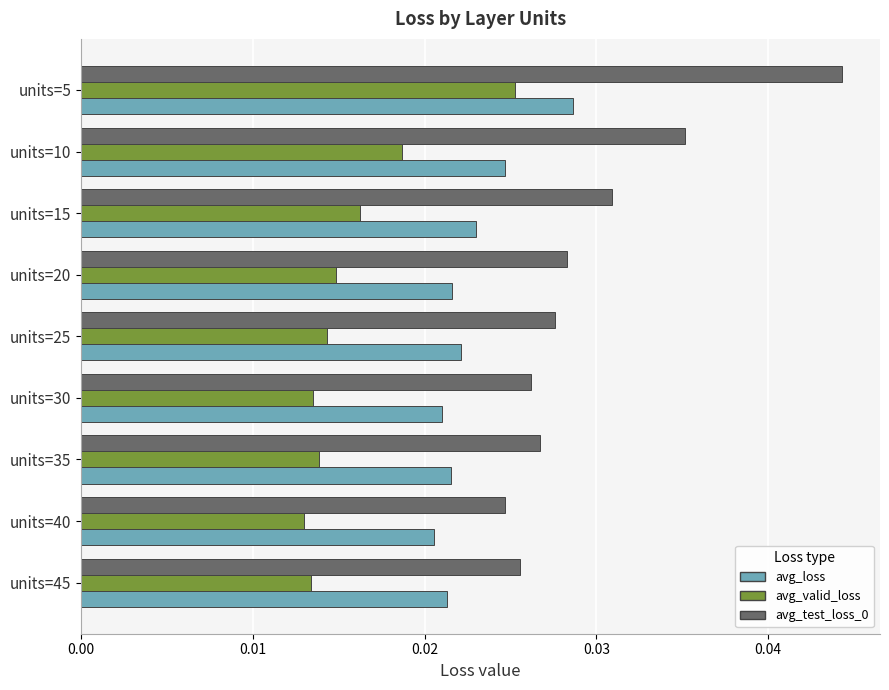

At how many categories does at least one series exceed 0?

9